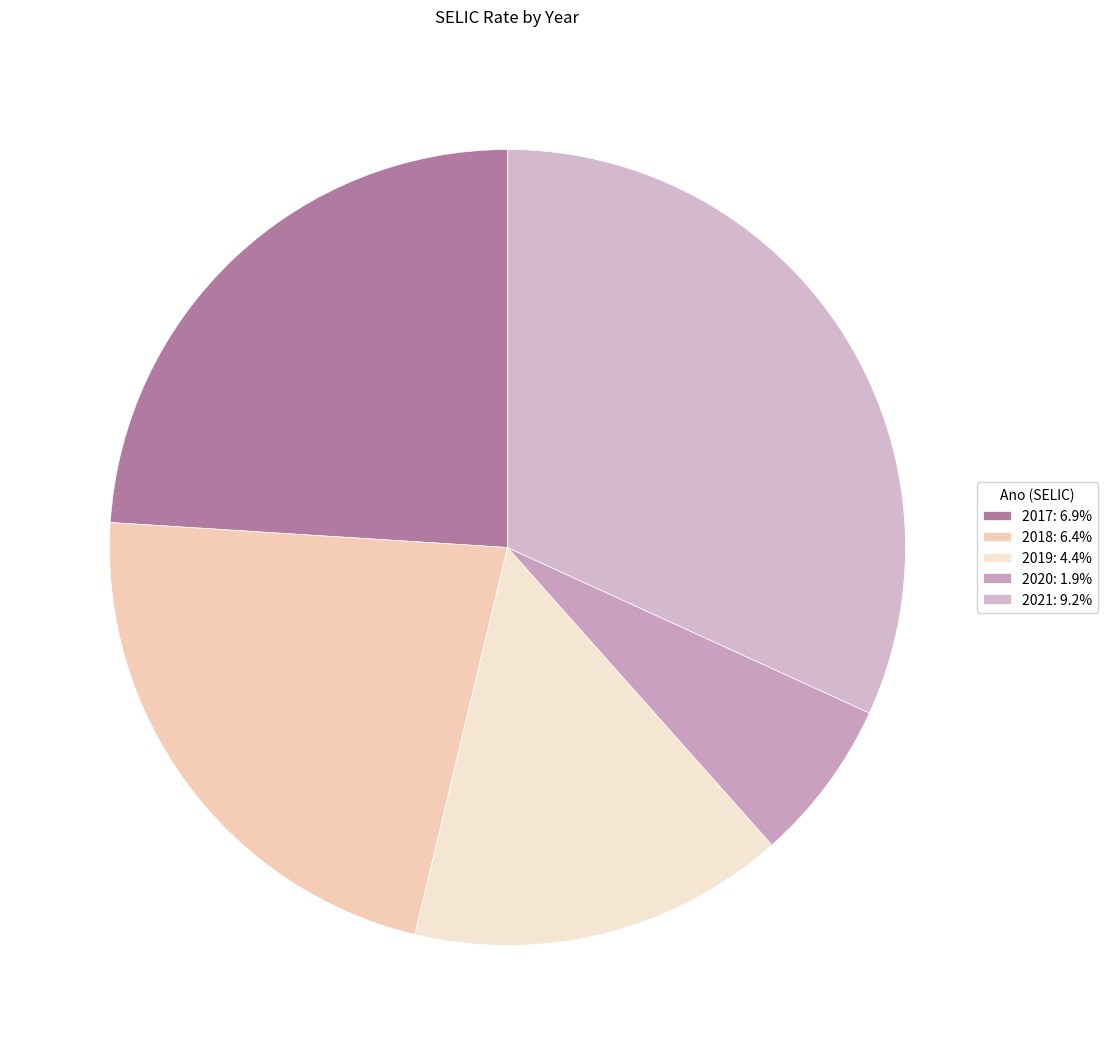

Does any single category account for the majority?

No